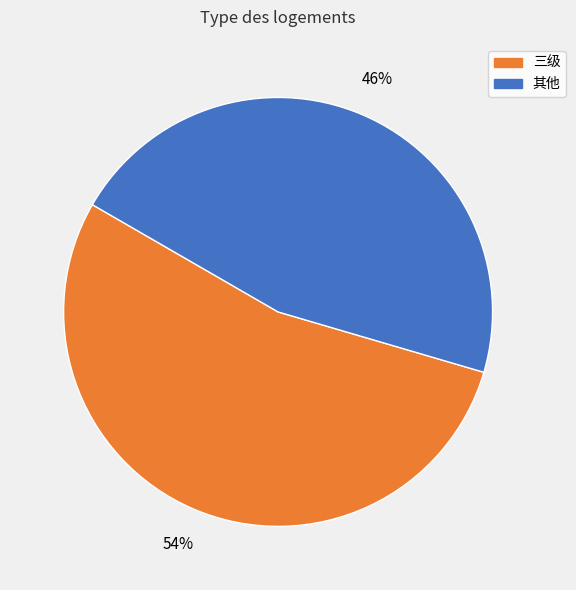

Is there a majority slice in this chart?

Yes